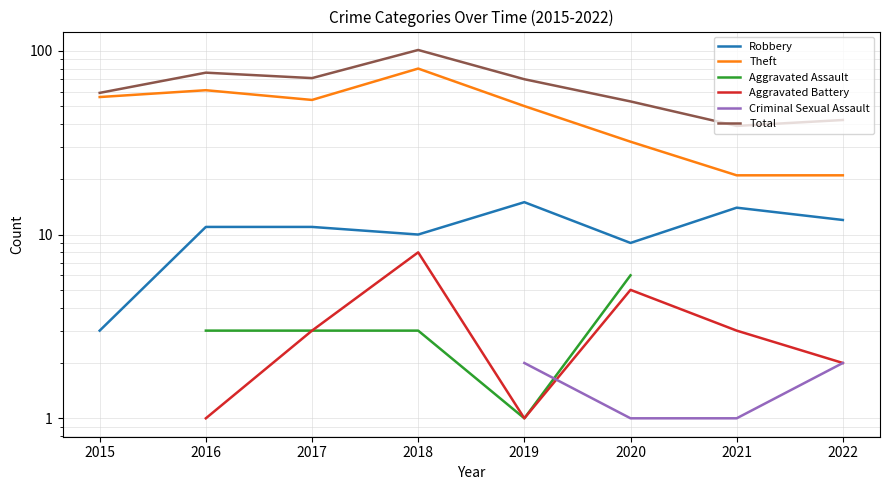

Which category has the lowest value in the Theft series?

2021